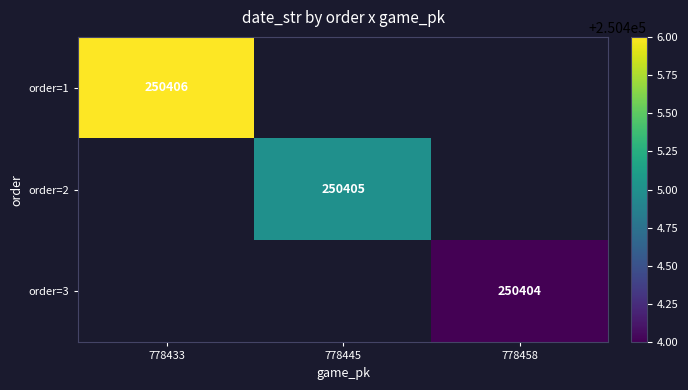

Is it true that order=2 equals 250405 at 778445?

True